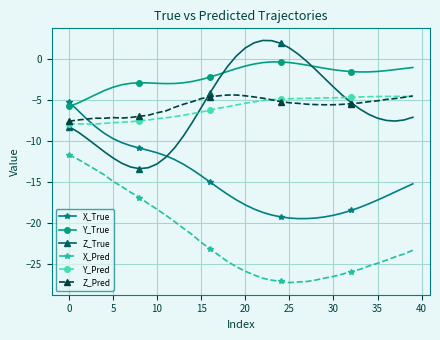

Which series has the largest total across all categories?

Y_True